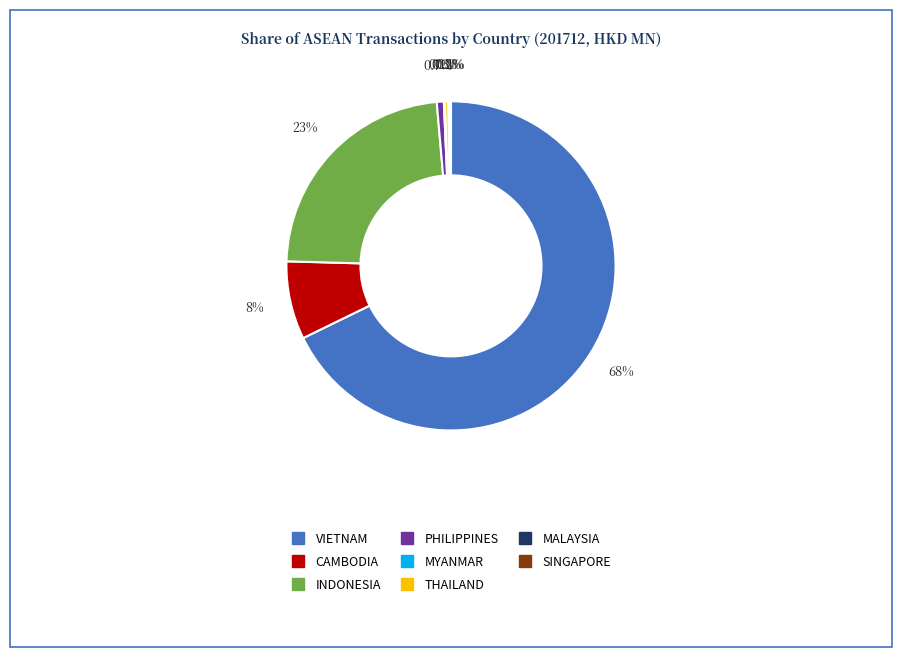

Which category has the biggest portion of the pie?

VIETNAM